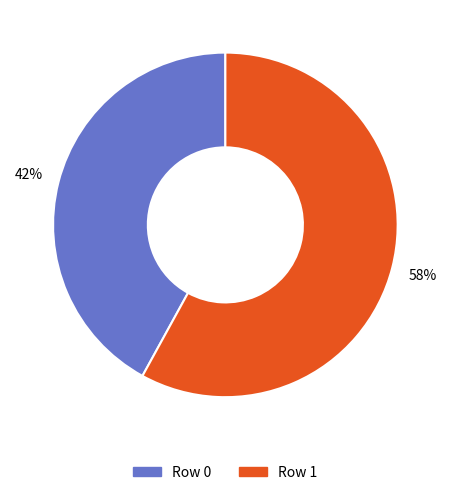

To the nearest percent, what is the average slice percentage?

50%